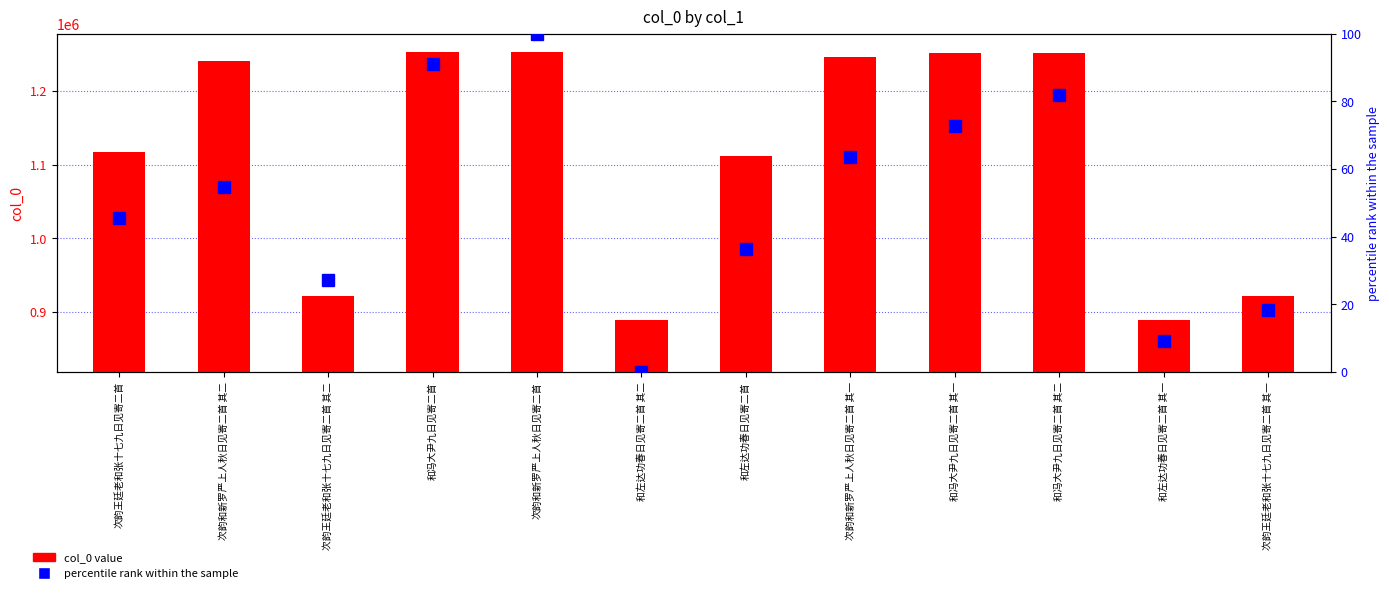

What is the difference between the maximum and minimum values in the percentile rank within the sample series?

100.0